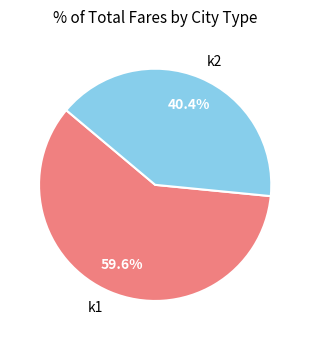

Which slice represents more than half of the pie?

k1